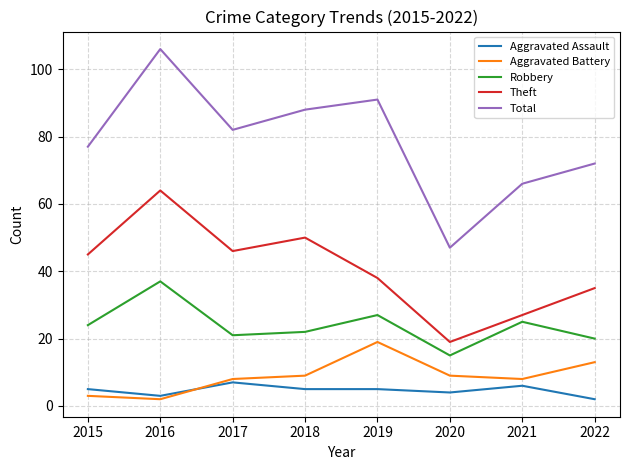

Which series changed the most between 2019 and 2021?

Total